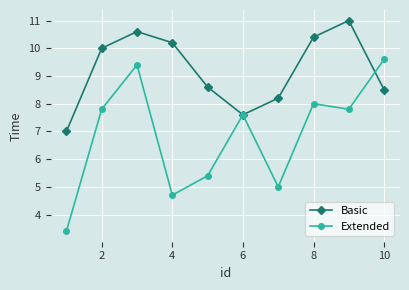

True or false: Basic and Extended cross at least once.

True